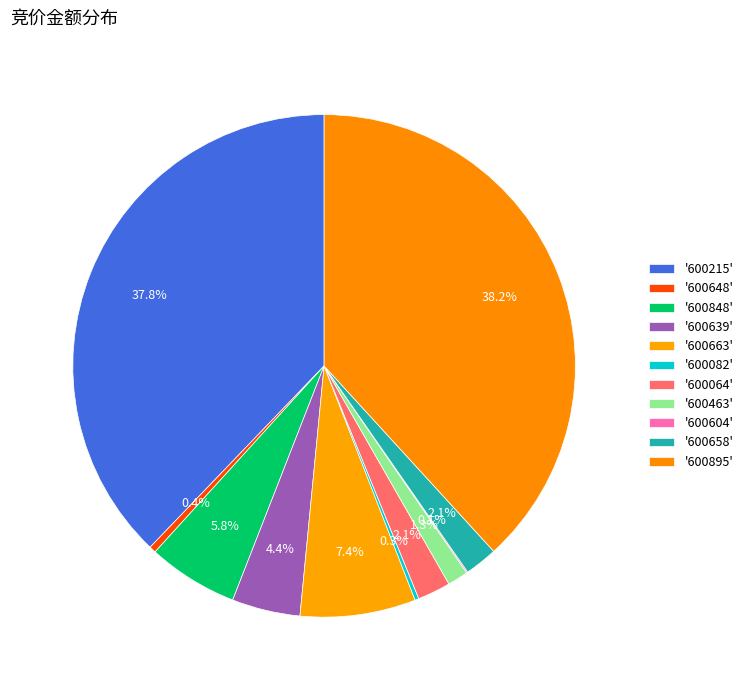

Count the number of slices in the pie.

11